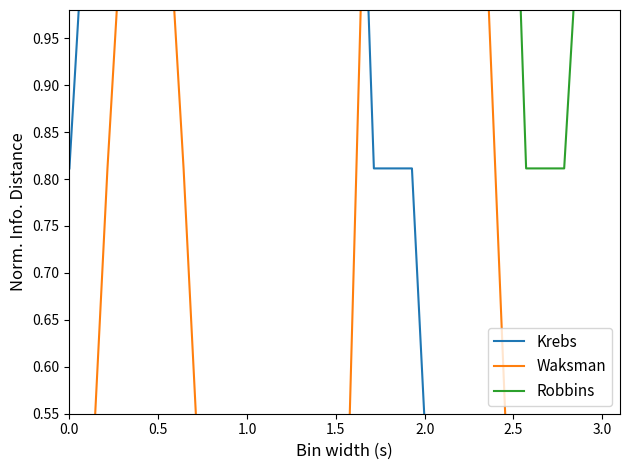

How many lines are shown in the chart?

3